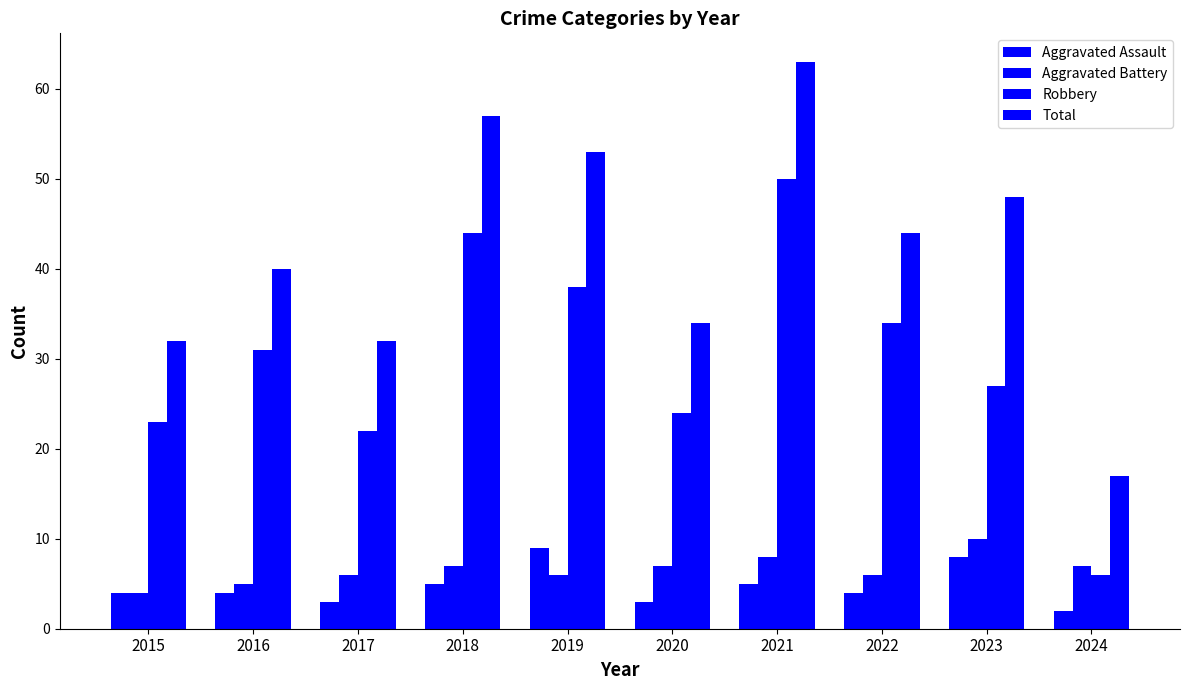

Is it true that Aggravated Assault equals 7 at 2016?

False